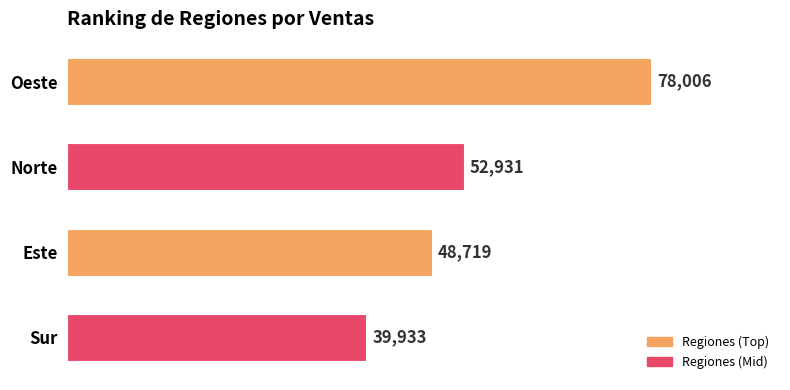

List the labels in order of value, smallest first.

Sur, Este, Norte, Oeste